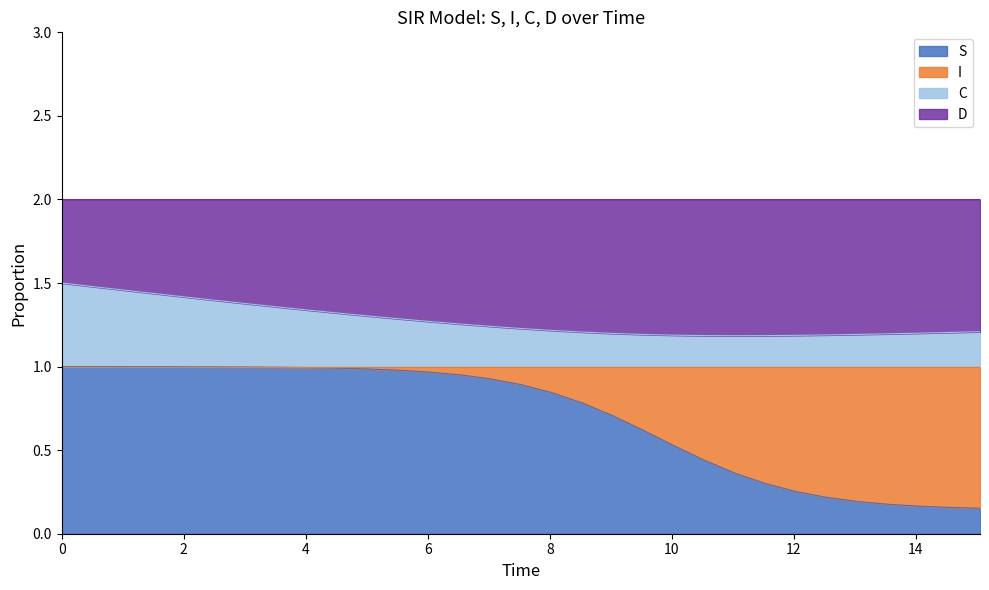

Does the chart display data point markers on the line(s)?

No